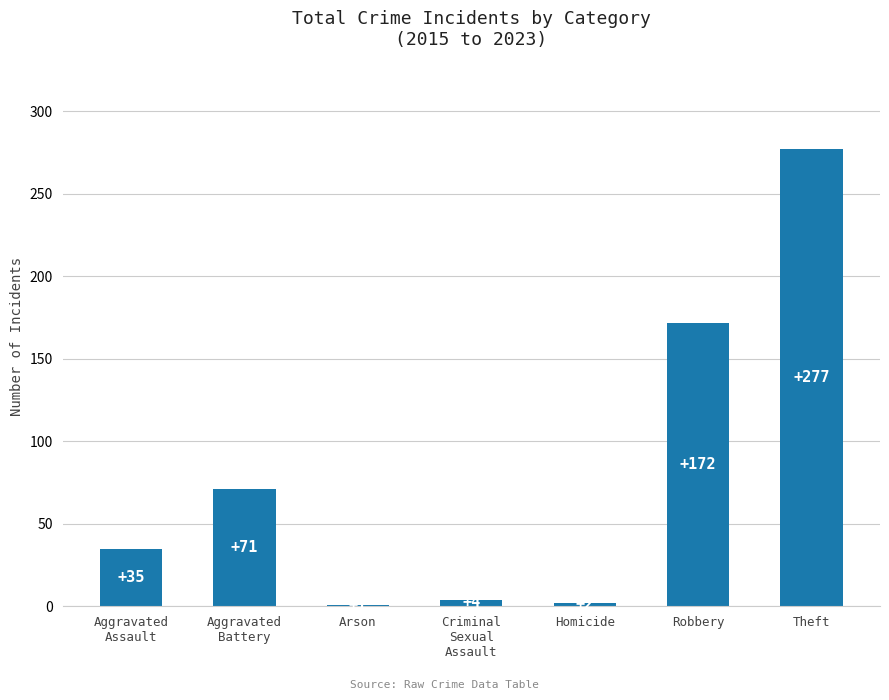

Reading right to left, transcribe all the data shown in this chart.

Theft=277	Robbery=172	Homicide=2	Criminal
Sexual
Assault=4	Arson=1	Aggravated
Battery=71	Aggravated
Assault=35